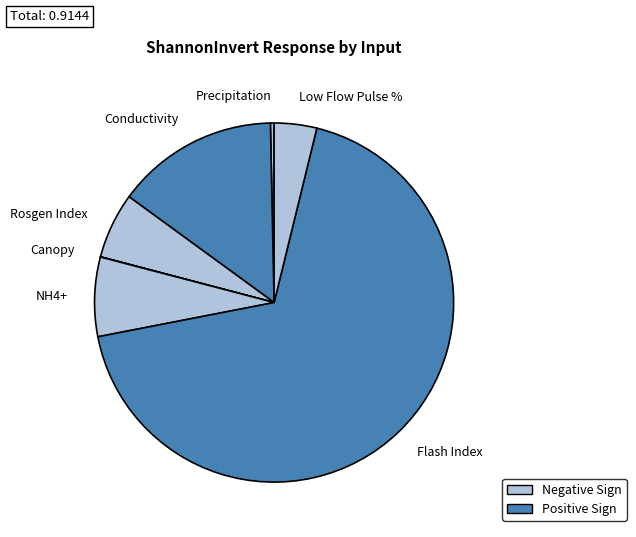

Combined, do Flash Index and Conductivity account for over 50%?

Yes